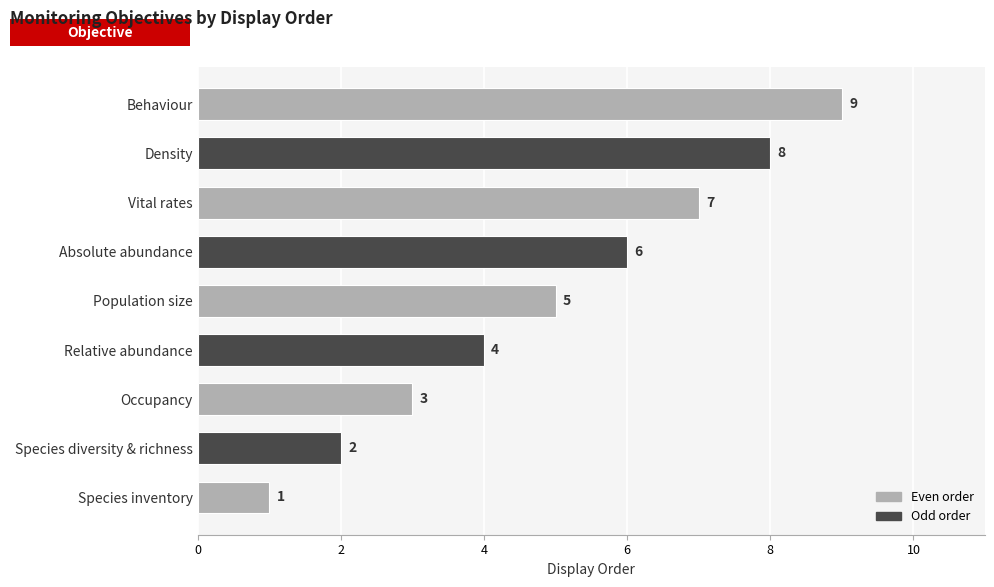

What is the change in value from Absolute abundance to Vital rates?

+1